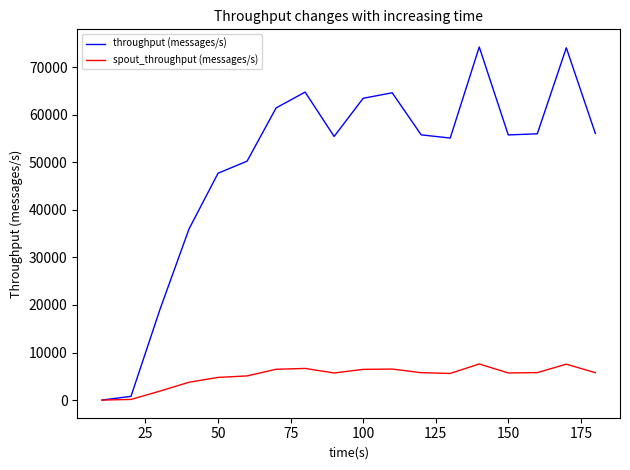

What is the maximum value for spout_throughput (messages/s)?

7591